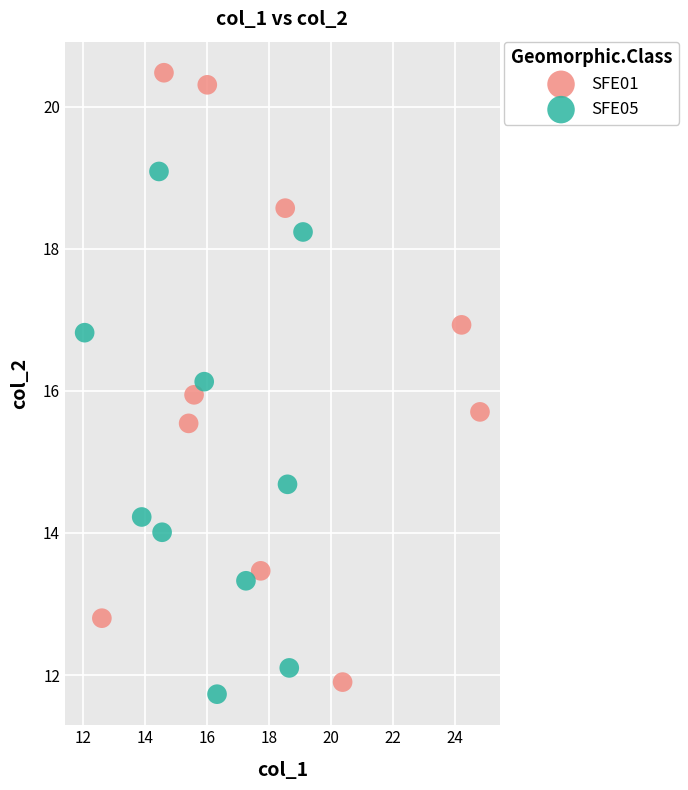

Which series reaches the maximum Y coordinate?

SFE01